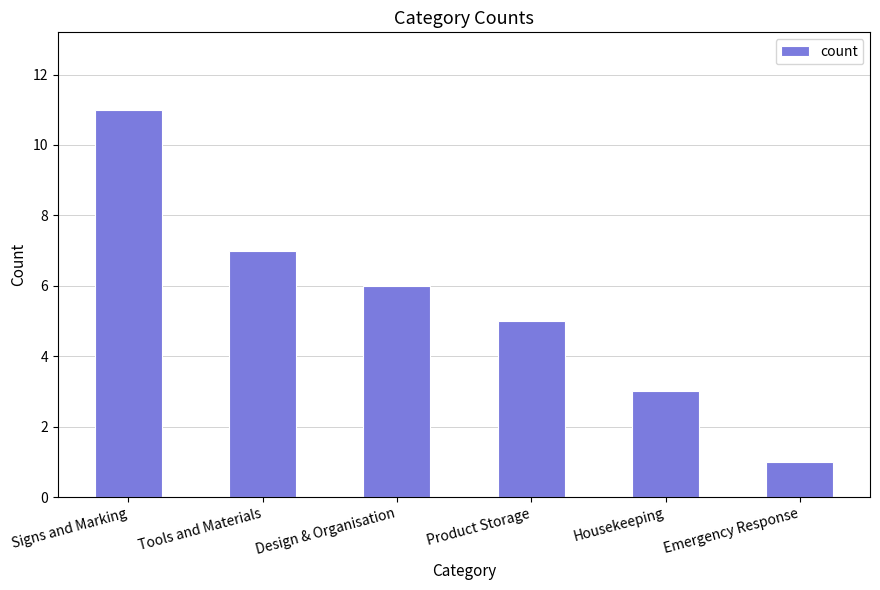

Rank the categories by value from highest to lowest.

Signs and Marking, Tools and Materials, Design & Organisation, Product Storage, Housekeeping, Emergency Response